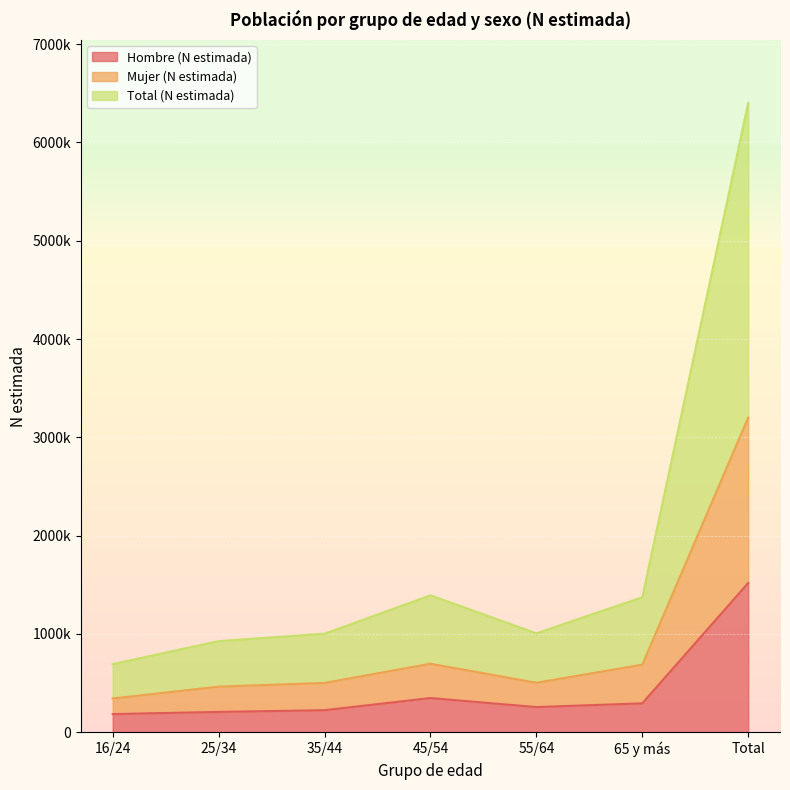

What is the difference between the Mujer (N estimada) values at 35/44 and 65 y más?

185686